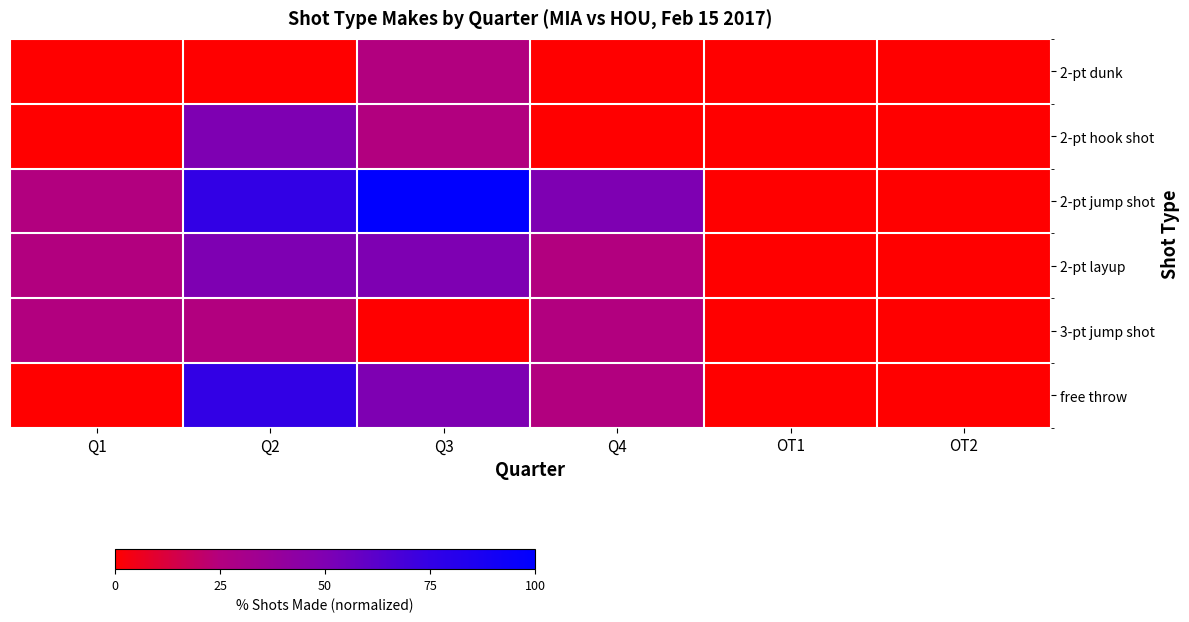

What is the maximum value shown in the chart?

100